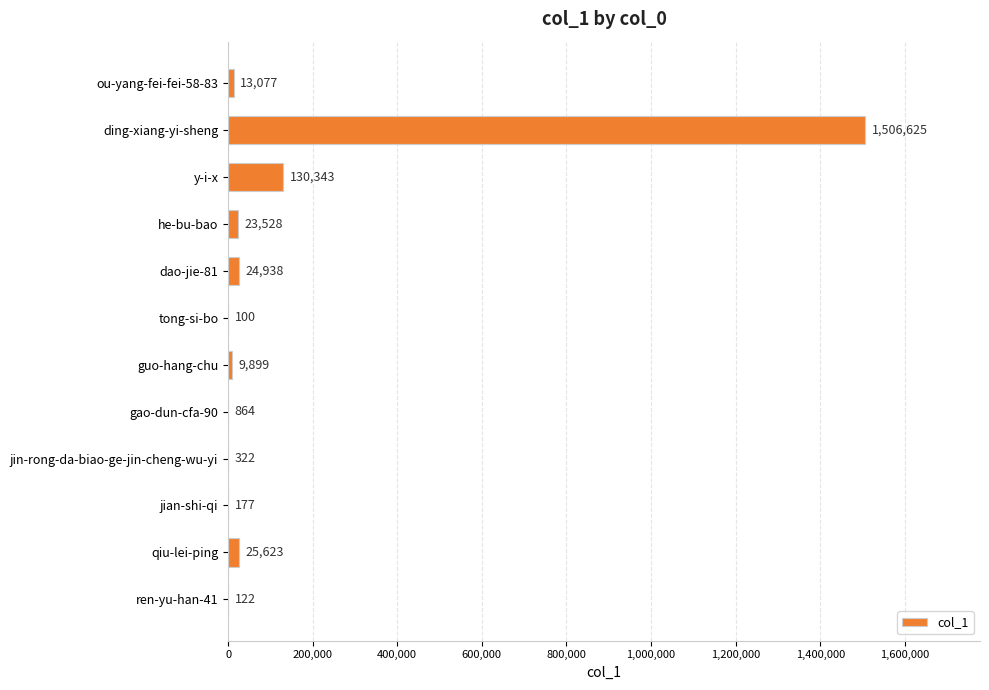

Where is the data nearest to the value 753362?

y-i-x